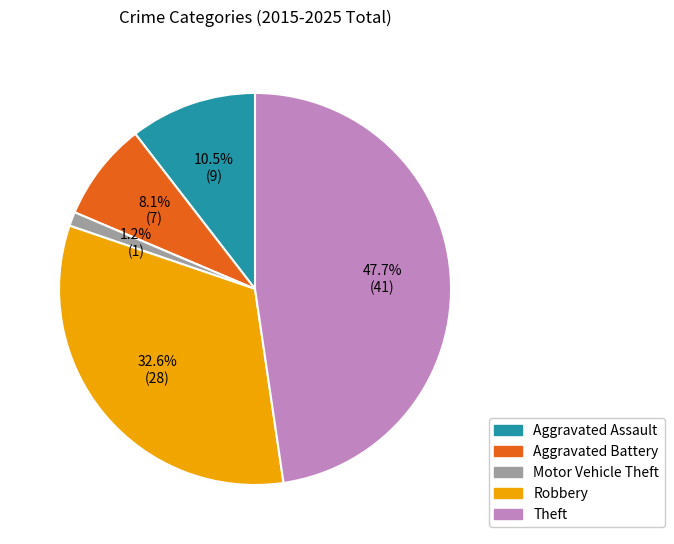

Is it true that Aggravated Battery is 1% of the pie?

False